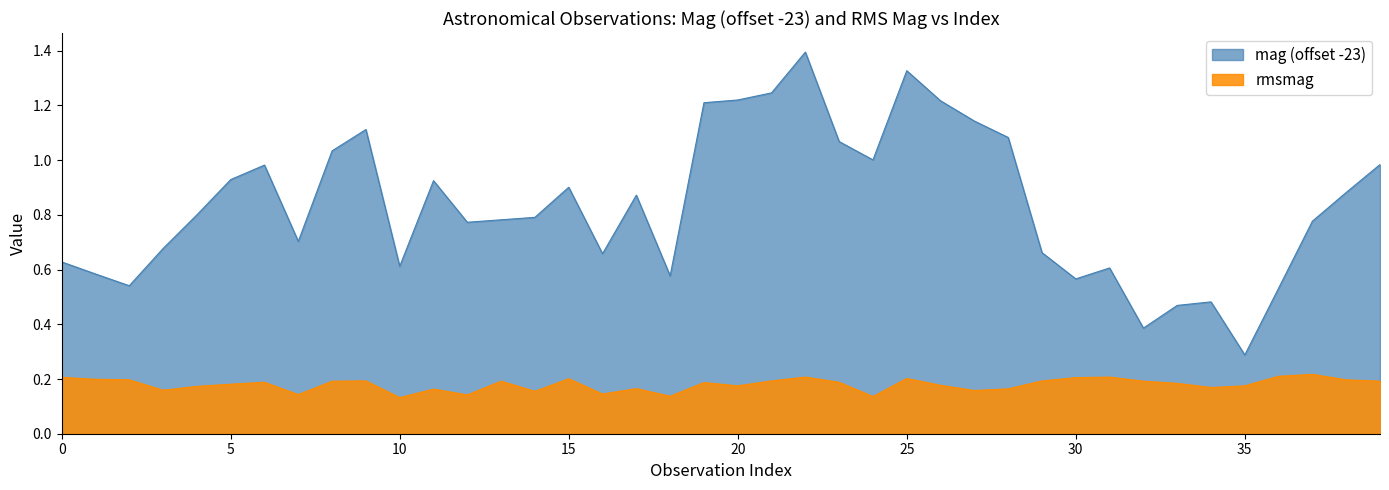

True or false: mag and rmsmag intersect in this chart.

False